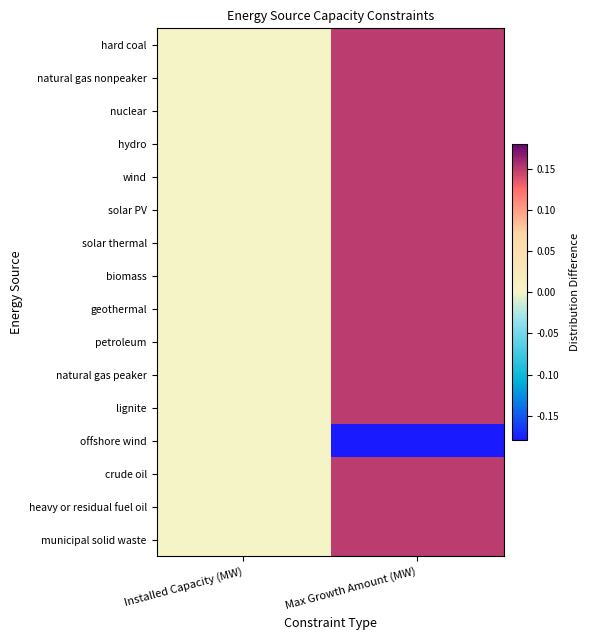

Reading left to right, list all the values displayed in this chart.

hard coal: Installed Capacity (MW)=0.0	Max Growth Amount (MW)=0.1
natural gas nonpeaker: Installed Capacity (MW)=0.0	Max Growth Amount (MW)=0.1
nuclear: Installed Capacity (MW)=0.0	Max Growth Amount (MW)=0.1
hydro: Installed Capacity (MW)=0.0	Max Growth Amount (MW)=0.1
wind: Installed Capacity (MW)=0.0	Max Growth Amount (MW)=0.1
solar PV: Installed Capacity (MW)=0.0	Max Growth Amount (MW)=0.1
solar thermal: Installed Capacity (MW)=0.0	Max Growth Amount (MW)=0.1
biomass: Installed Capacity (MW)=0.0	Max Growth Amount (MW)=0.1
geothermal: Installed Capacity (MW)=0.0	Max Growth Amount (MW)=0.1
petroleum: Installed Capacity (MW)=0.0	Max Growth Amount (MW)=0.1
natural gas peaker: Installed Capacity (MW)=0.0	Max Growth Amount (MW)=0.1
lignite: Installed Capacity (MW)=0.0	Max Growth Amount (MW)=0.1
offshore wind: Installed Capacity (MW)=0.0	Max Growth Amount (MW)=-0.2
crude oil: Installed Capacity (MW)=0.0	Max Growth Amount (MW)=0.1
heavy or residual fuel oil: Installed Capacity (MW)=0.0	Max Growth Amount (MW)=0.1
municipal solid waste: Installed Capacity (MW)=0.0	Max Growth Amount (MW)=0.1